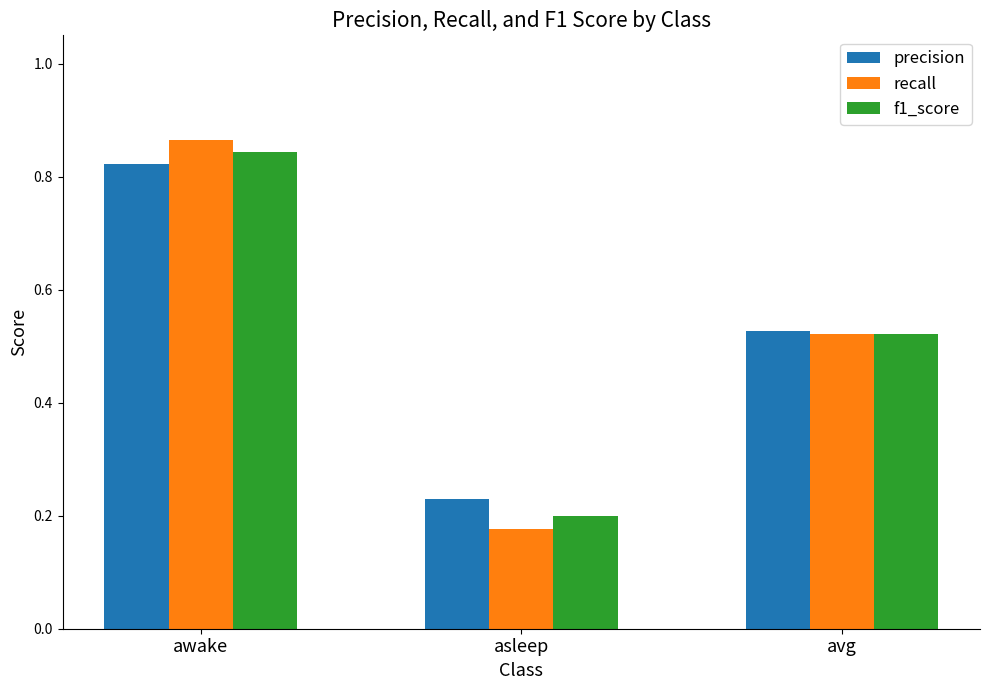

Between asleep and avg, which series saw the biggest shift?

recall